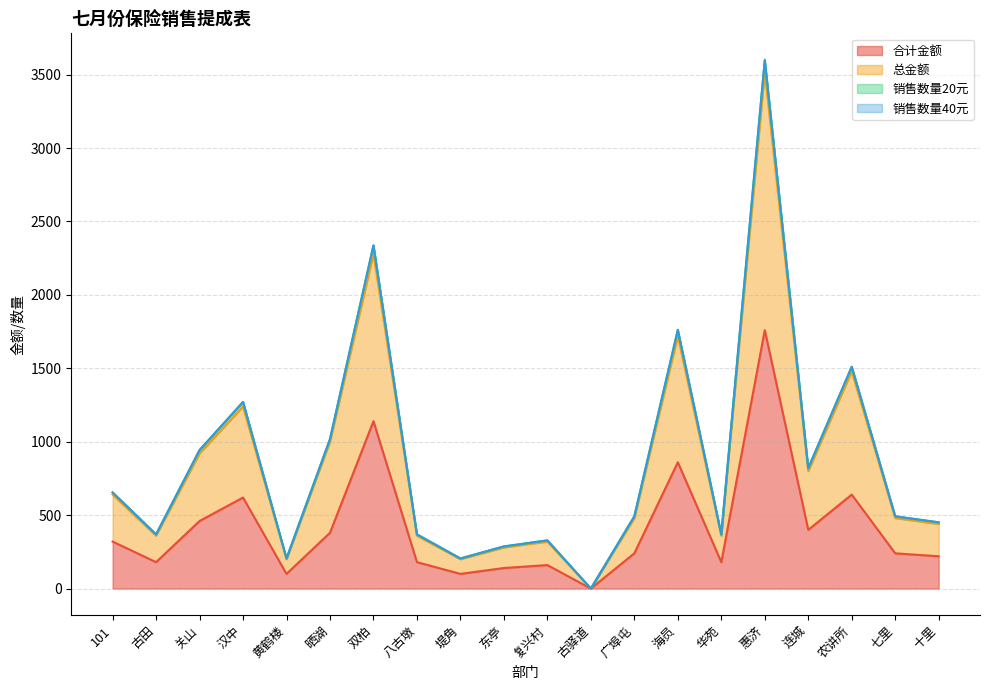

Which category has the highest value in the 总金额 series?

惠济